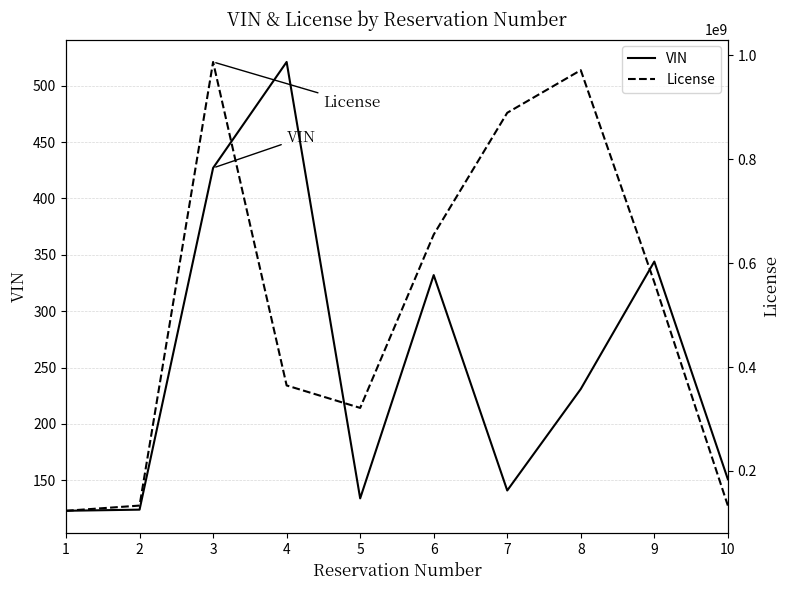

How many data points in License are less than 563018920?

5